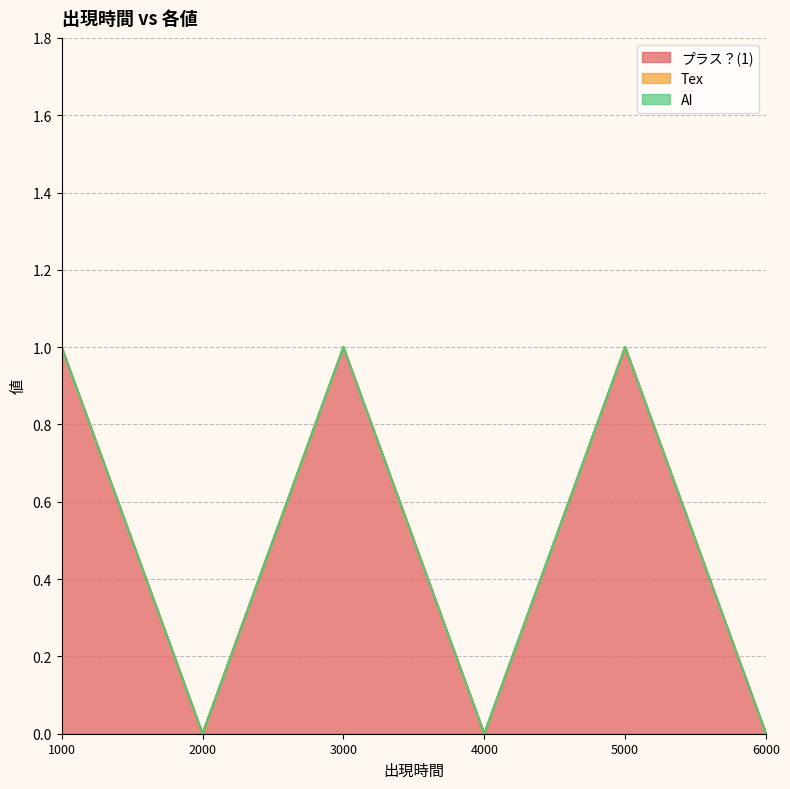

True or false: プラス？(1) and AI intersect in this chart.

False